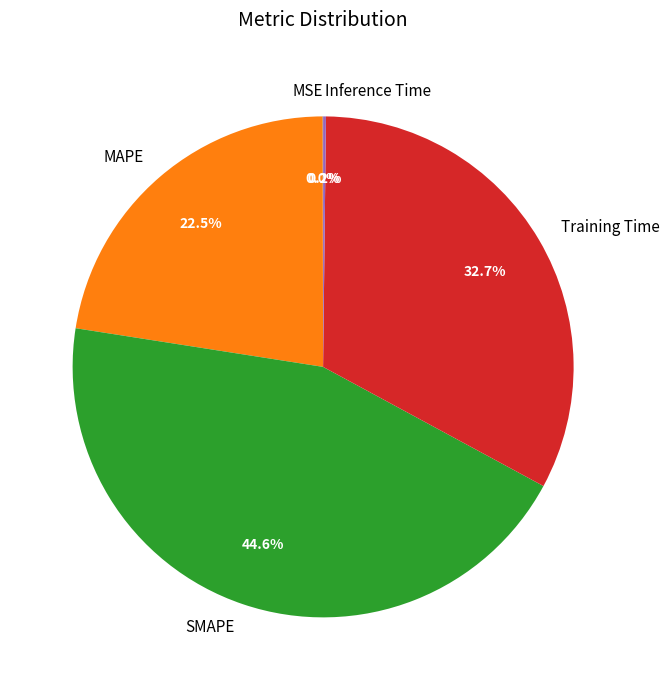

Which has a higher value, MAPE or Training Time?

Training Time